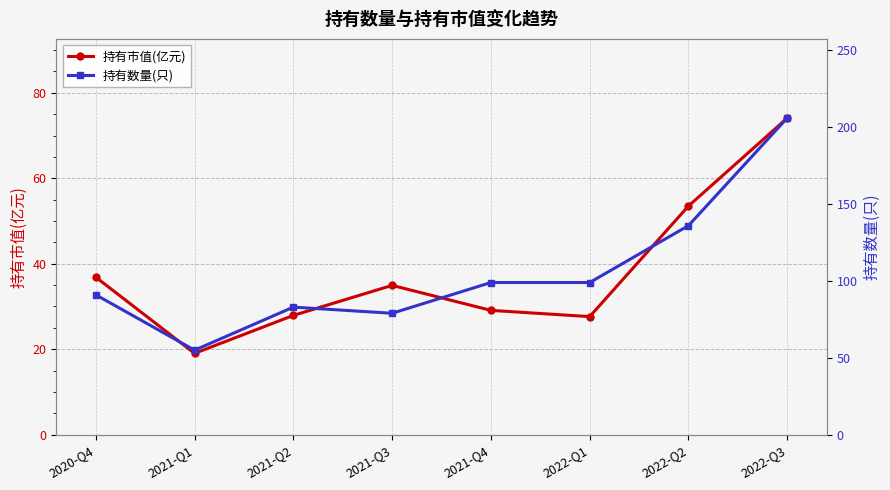

List the series in order of their peak value, lowest first.

持有市值(亿元), 持有数量(只)